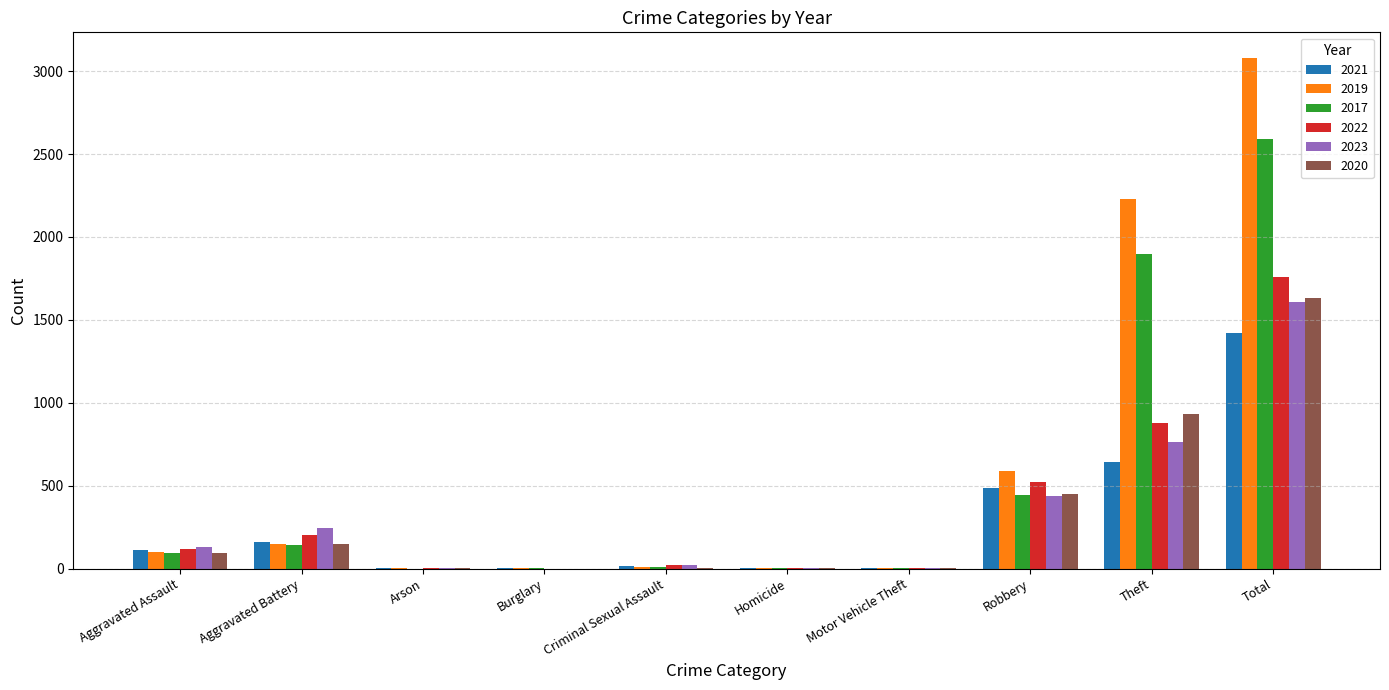

What is the sum of all 2023 values?

3216